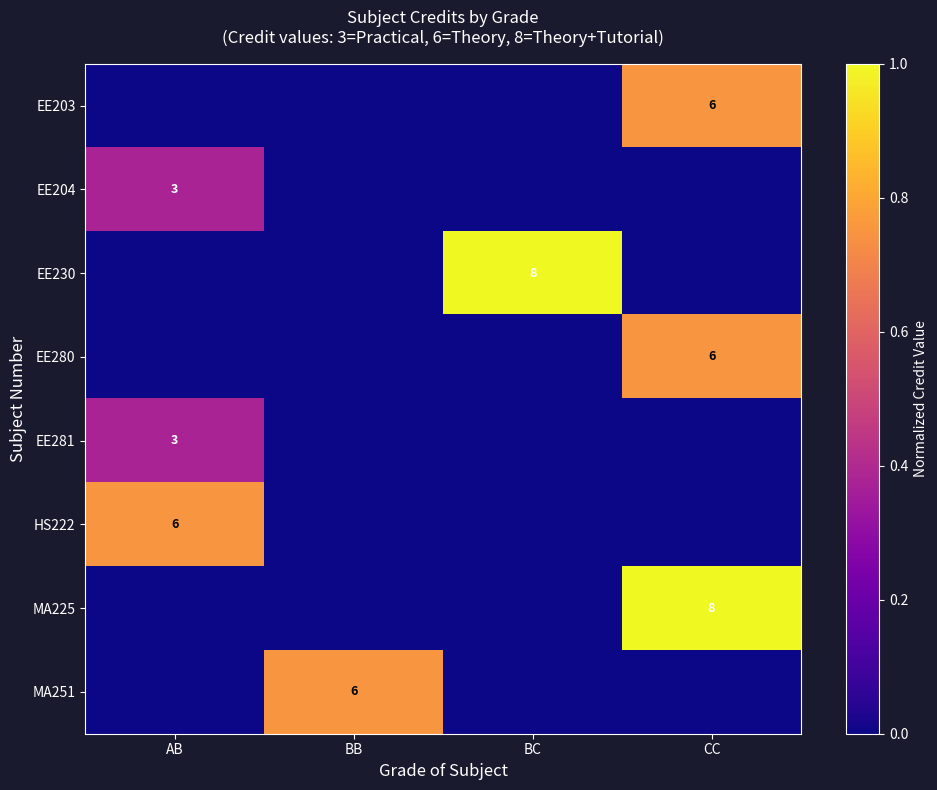

Is it true that MA251 equals 6 at BB?

True